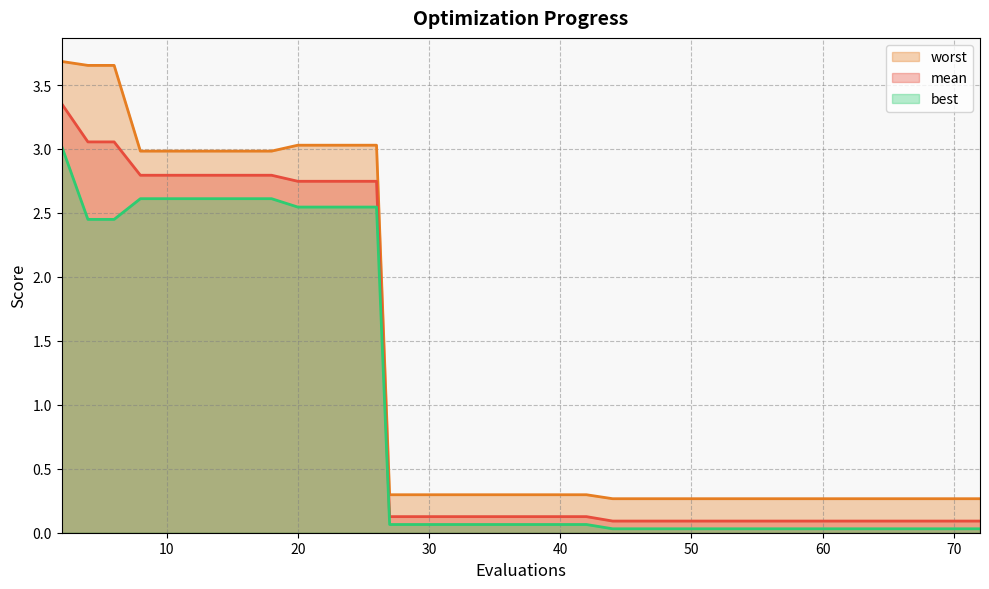

What is the minimum value for worst?

0.3